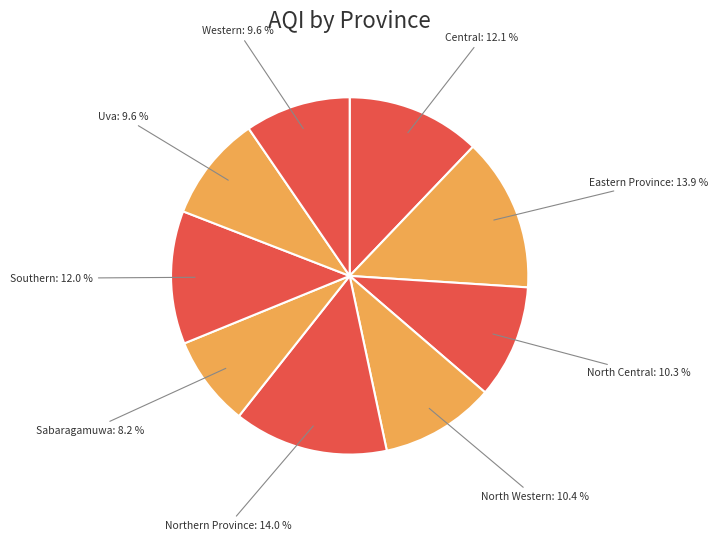

Is it true that Western is 10% of the pie?

True